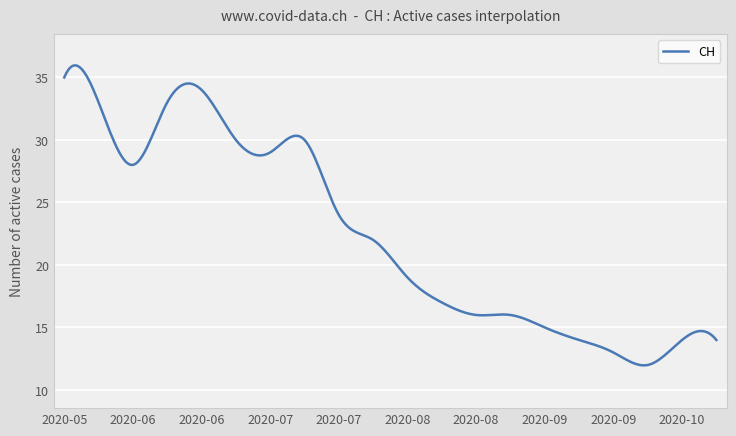

What is the minimum value shown in the chart?

12.0